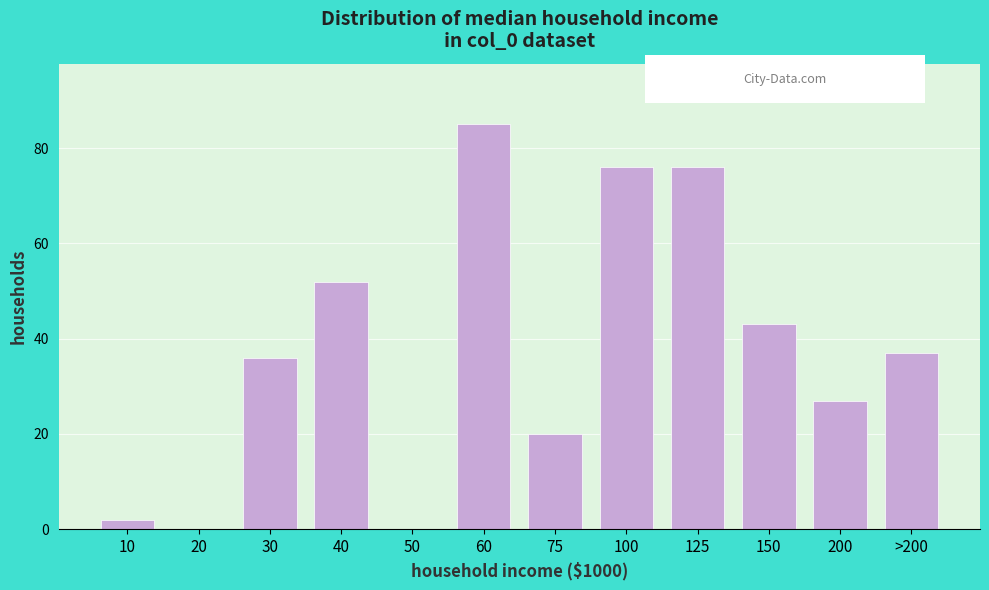

Reading left to right, list all the values displayed in this chart.

10=2	20=0	30=36	40=52	50=0	60=85	75=20	100=76	125=76	150=43	200=27	>200=37